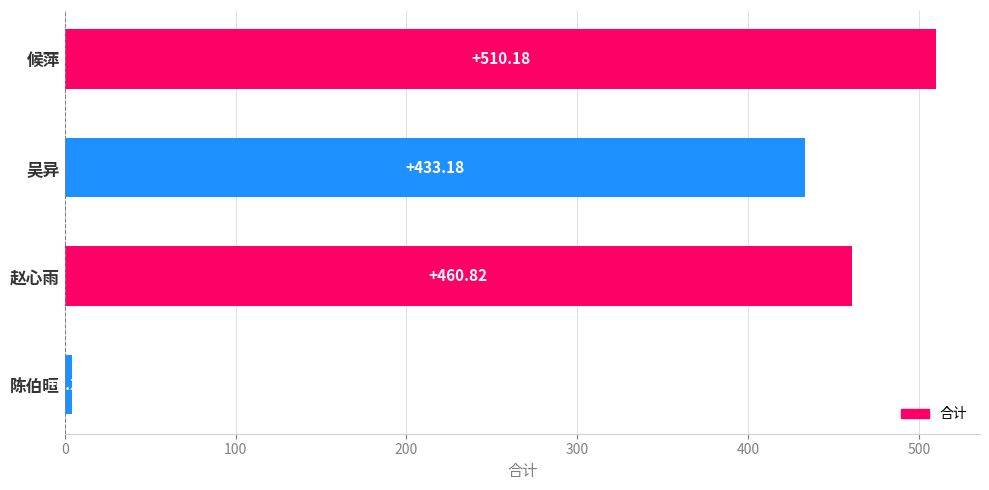

Which category has the highest value across all series?

候萍